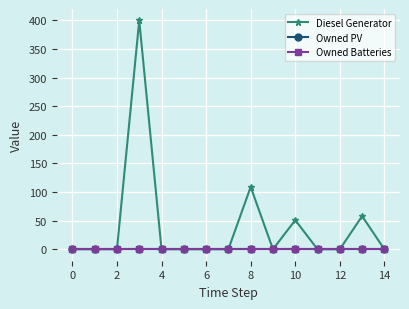

Is this an area chart (filled region under the line)?

No